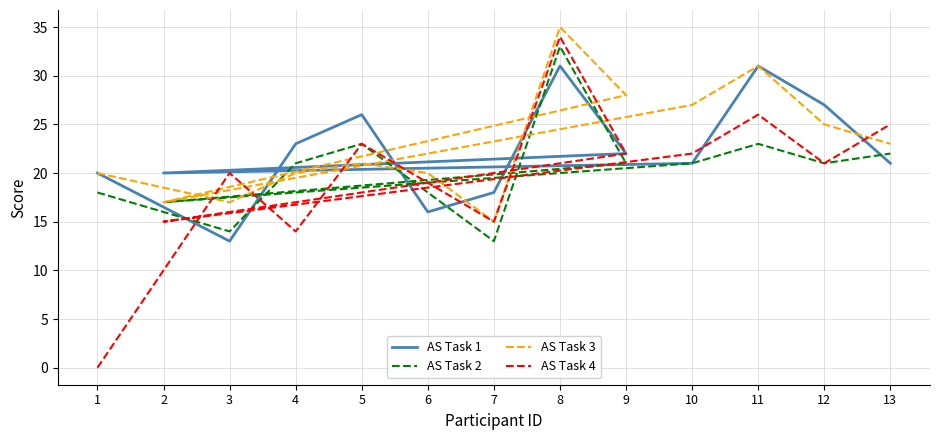

Is this an area chart (filled region under the line)?

No